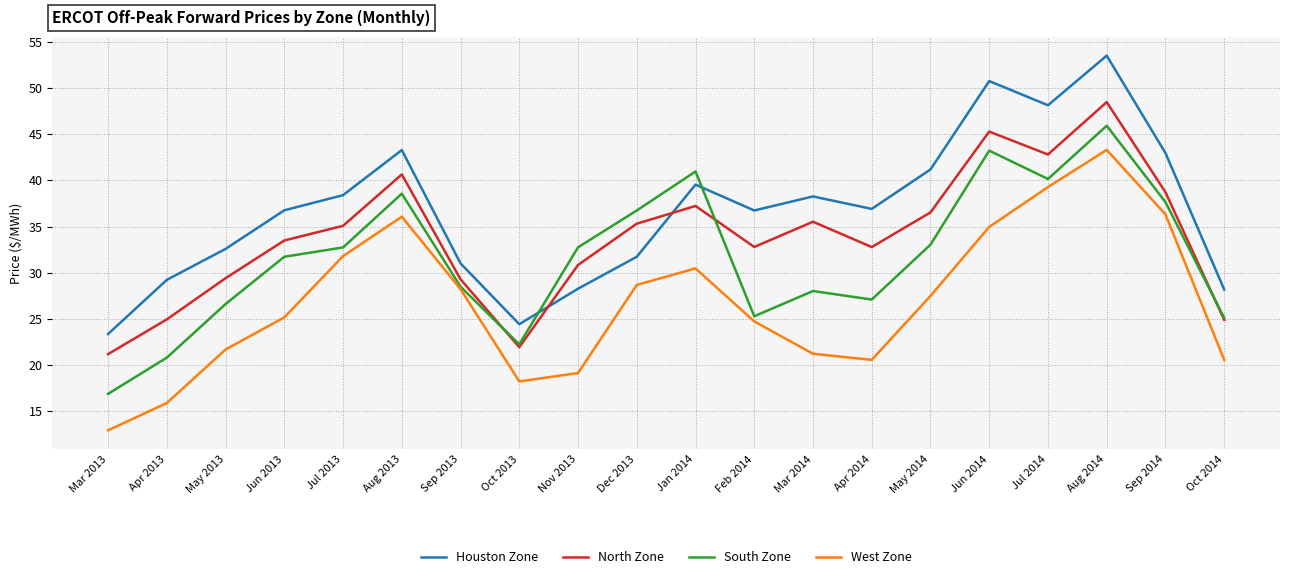

Where do Houston Zone and South Zone first cross each other?

Oct 2013 and Nov 2013